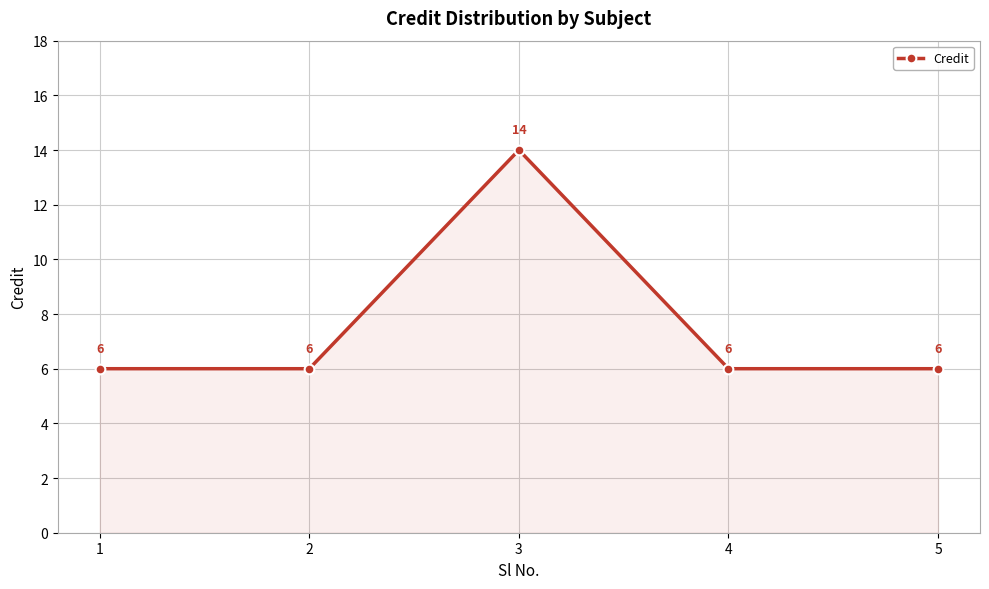

How many values exceed 6?

1